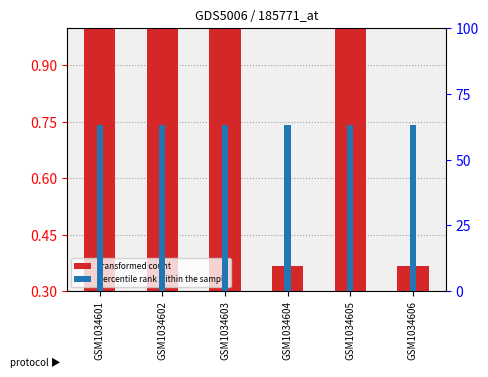

Which series has the widest spread of values?

transformed count